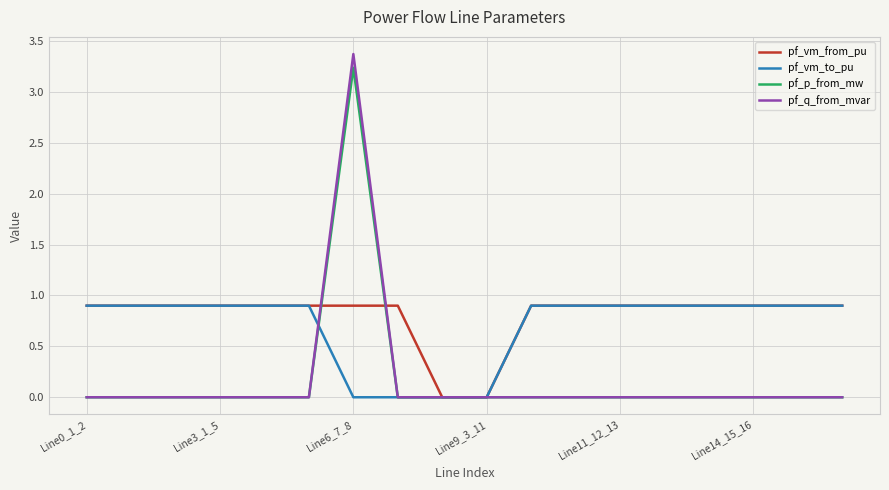

Which series has the widest spread of values?

pf_q_from_mvar